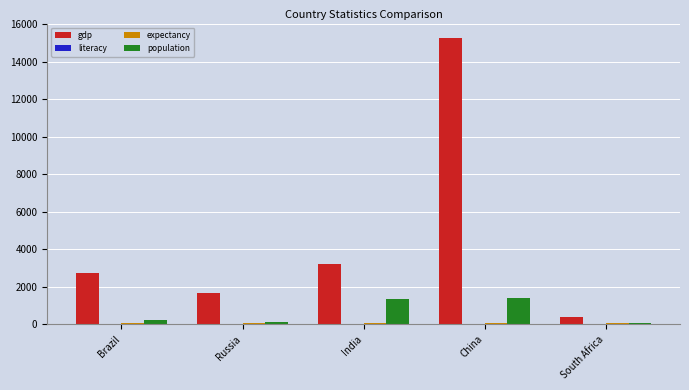

Is it true that gdp equals 10074.1 at China?

False